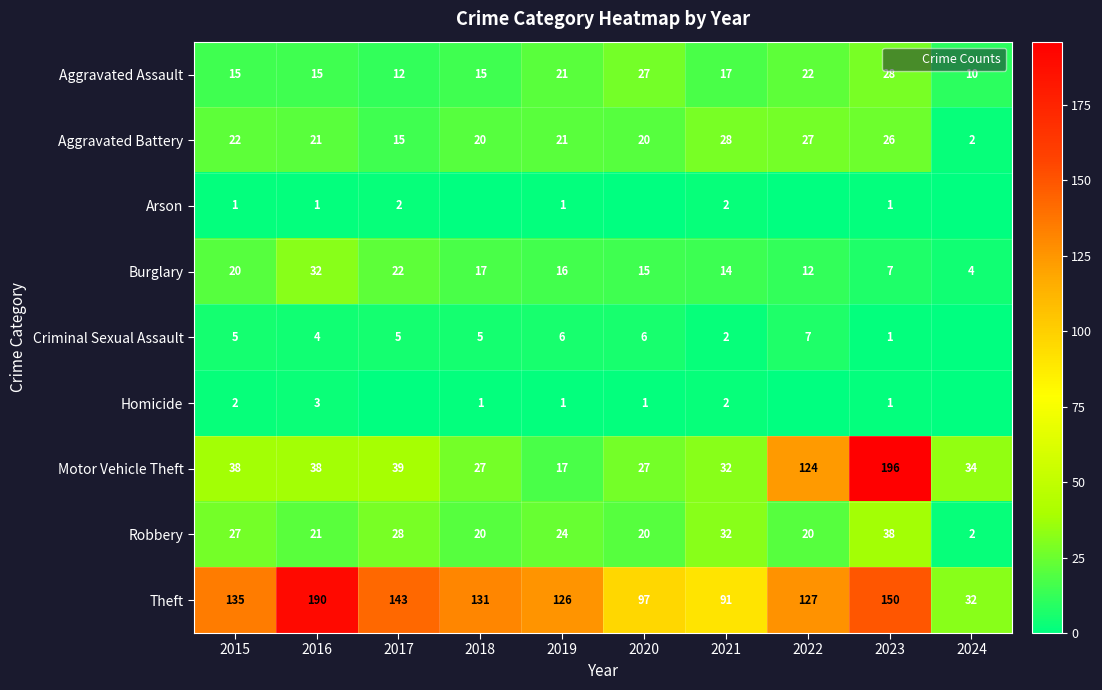

At which label does Aggravated Assault reach its minimum?

2024